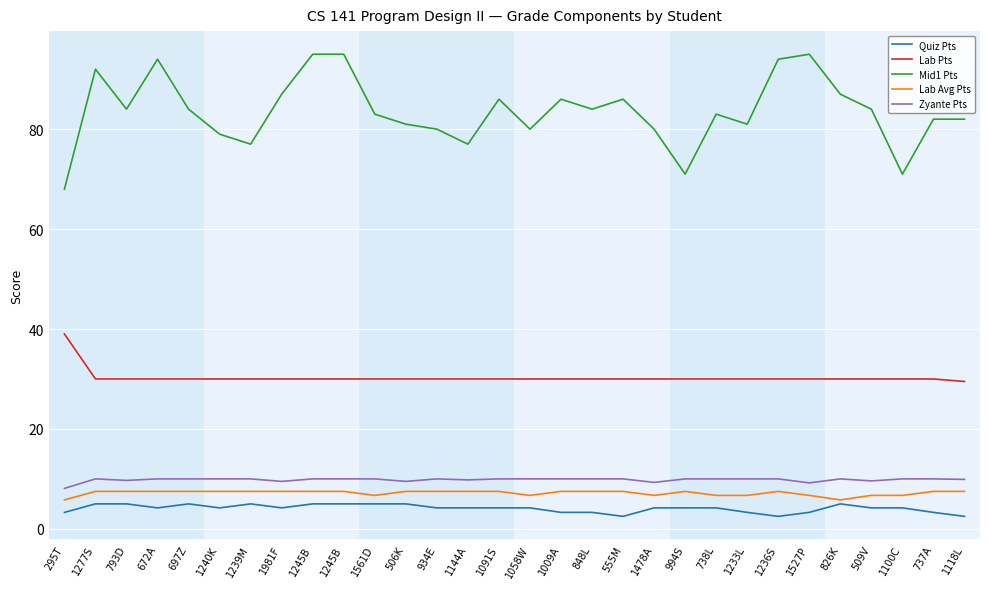

True or false: Lab Pts has a value of 20.1 at 1478A.

False